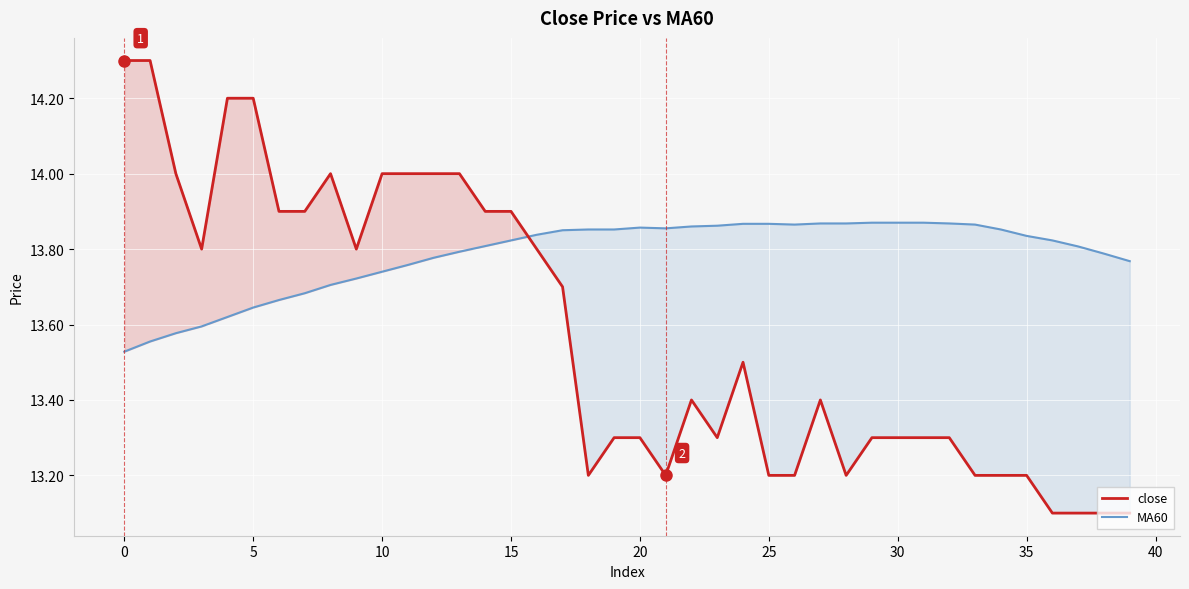

At how many categories does at least one series exceed 13?

40